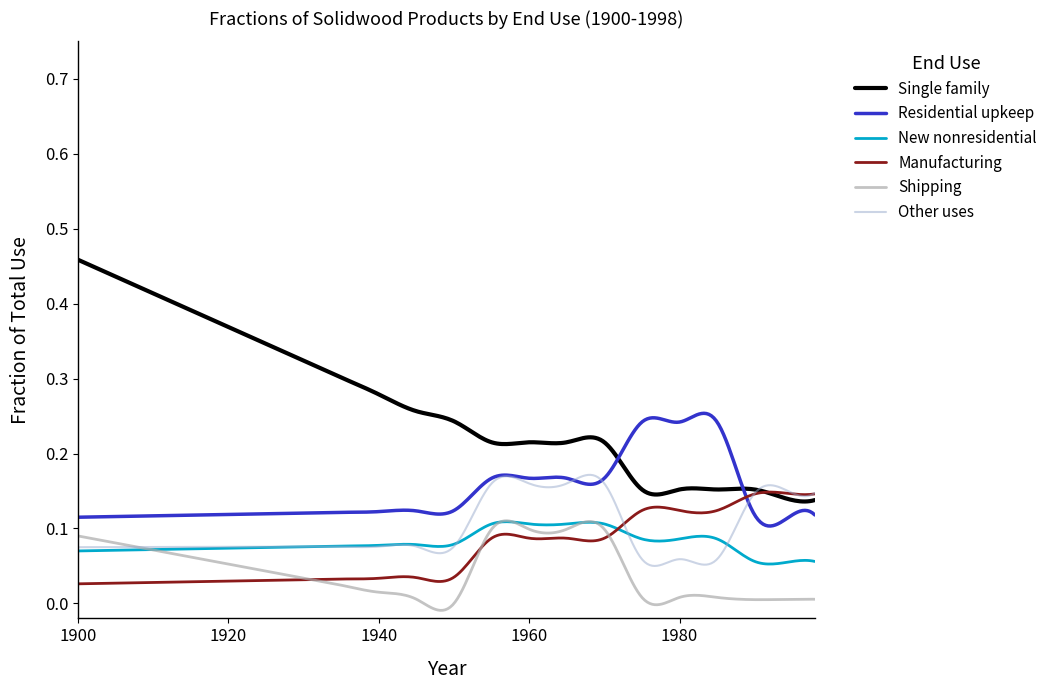

Reading left to right, extract all data points from this chart.

Single family: 1900=0.5	1905=0.4	1910=0.4	1915=0.4	1920=0.4	1925=0.3	1930=0.3	1935=0.3	1940=0.3	1945=0.3	1950=0.2	1955=0.2	1960=0.2	1965=0.2	1970=0.2	1975=0.2	1980=0.2	1985=0.2	1990=0.2	1995=0.1	1998=0.1
Residential upkeep: 1900=0.1	1905=0.1	1910=0.1	1915=0.1	1920=0.1	1925=0.1	1930=0.1	1935=0.1	1940=0.1	1945=0.1	1950=0.1	1955=0.2	1960=0.2	1965=0.2	1970=0.2	1975=0.2	1980=0.2	1985=0.2	1990=0.1	1995=0.1	1998=0.1
New nonresidential: 1900=0.1	1905=0.1	1910=0.1	1915=0.1	1920=0.1	1925=0.1	1930=0.1	1935=0.1	1940=0.1	1945=0.1	1950=0.1	1955=0.1	1960=0.1	1965=0.1	1970=0.1	1975=0.1	1980=0.1	1985=0.1	1990=0.1	1995=0.1	1998=0.1
Manufacturing: 1900=0.0	1905=0.0	1910=0.0	1915=0.0	1920=0.0	1925=0.0	1930=0.0	1935=0.0	1940=0.0	1945=0.0	1950=0.0	1955=0.1	1960=0.1	1965=0.1	1970=0.1	1975=0.1	1980=0.1	1985=0.1	1990=0.1	1995=0.1	1998=0.1
Shipping: 1900=0.1	1905=0.1	1910=0.1	1915=0.1	1920=0.1	1925=0.0	1930=0.0	1935=0.0	1940=0.0	1945=0.0	1950=0.0	1955=0.1	1960=0.1	1965=0.1	1970=0.1	1975=0.0	1980=0.0	1985=0.0	1990=0.0	1995=0.0	1998=0.0
Other uses: 1900=0.1	1905=0.1	1910=0.1	1915=0.1	1920=0.1	1925=0.1	1930=0.1	1935=0.1	1940=0.1	1945=0.1	1950=0.1	1955=0.2	1960=0.2	1965=0.2	1970=0.2	1975=0.1	1980=0.1	1985=0.1	1990=0.1	1995=0.1	1998=0.1